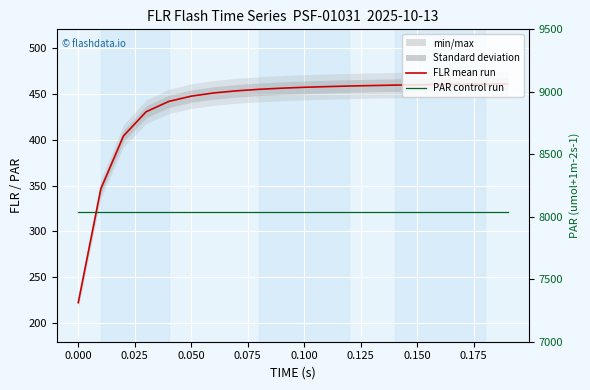

True or false: FLR (fluorescence) and PAR (umol m-2 s-1) cross at least once.

False